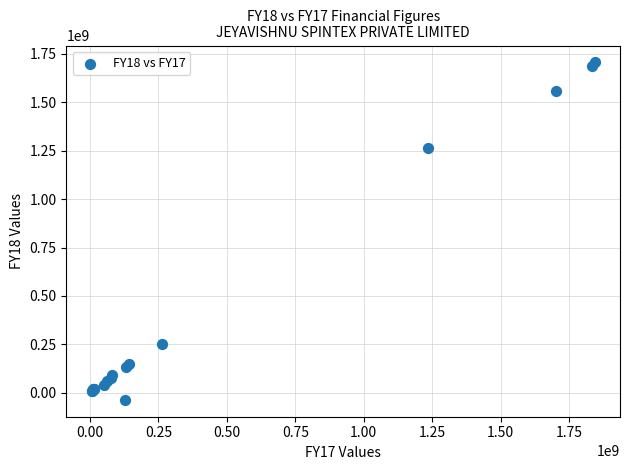

What Y value in the scatter plot is closest to 834871616?

1264495084.6